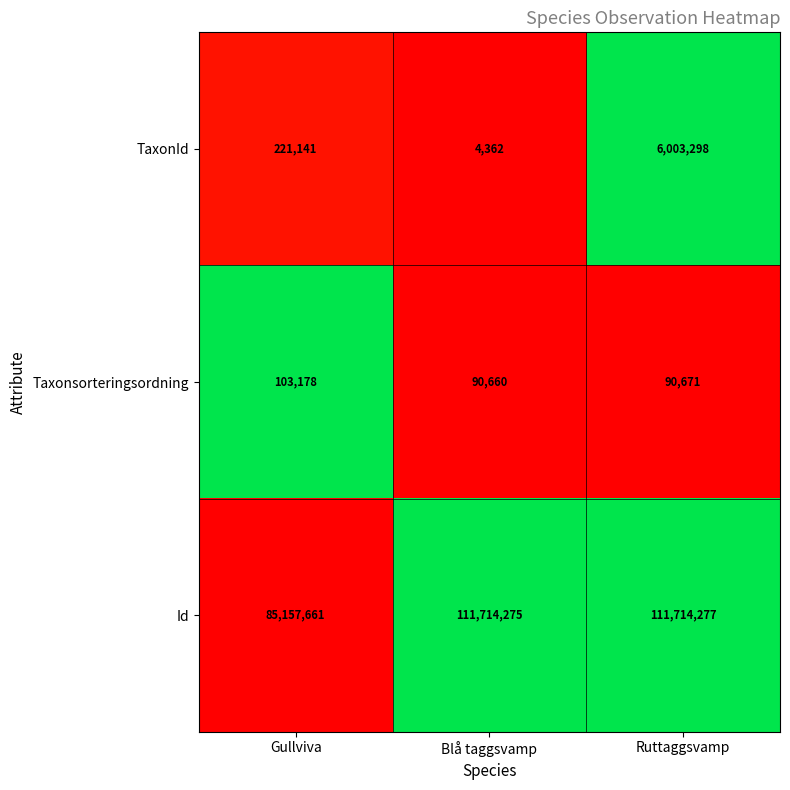

Which category has the highest value across all series?

Ruttaggsvamp